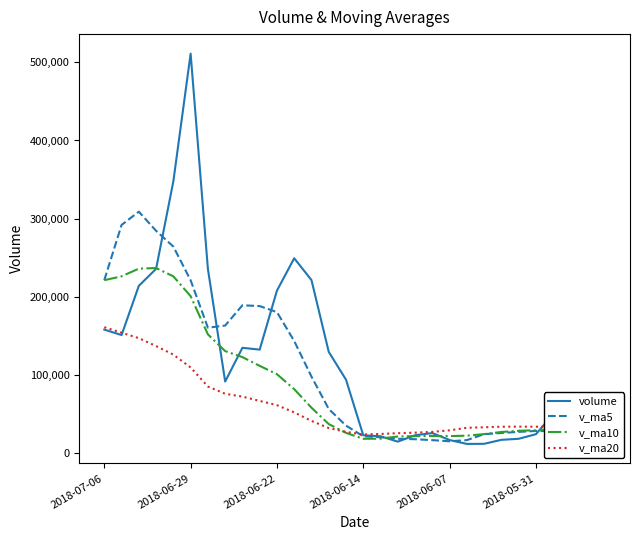

Which series has the largest range (max minus min)?

volume